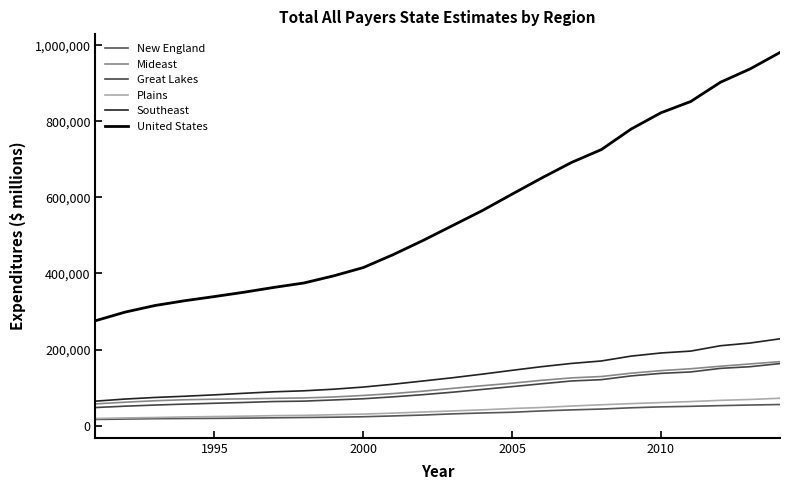

Does the chart have visible grid lines?

No